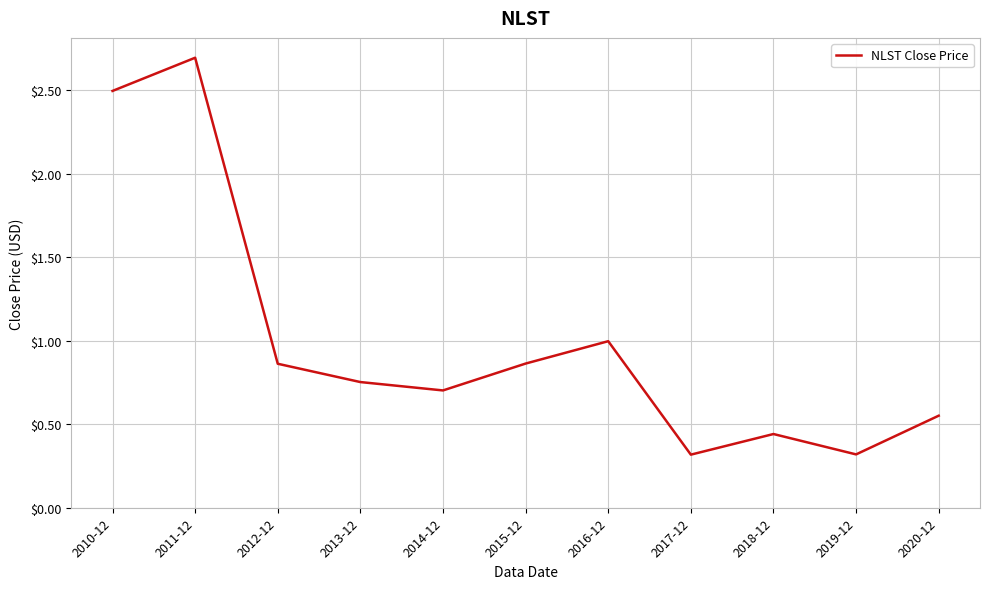

What is the greatest value displayed?

2.7